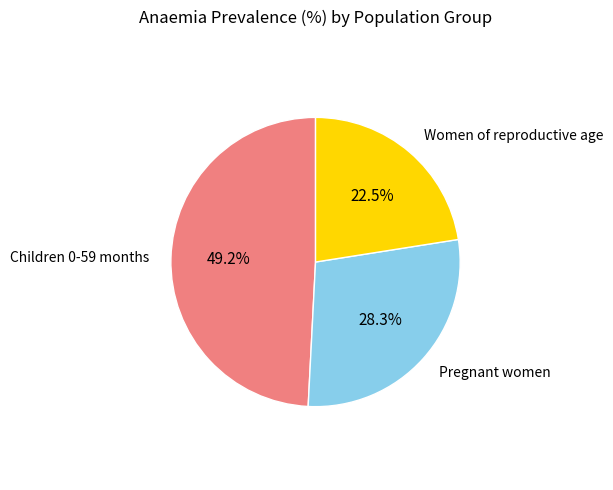

Does any single category account for the majority?

No